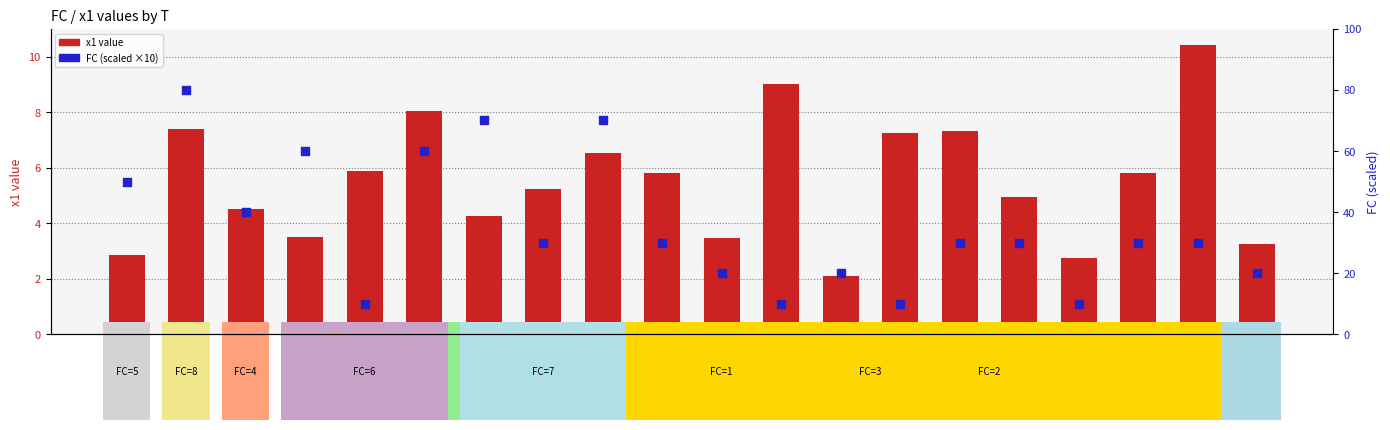

Is the value of x1 value at T=13 greater than the value of FC (scaled) at T=19?

No